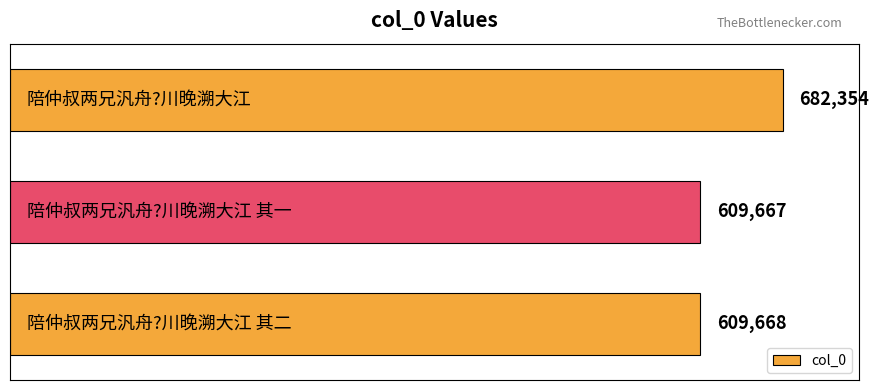

What is the smallest value displayed?

609667